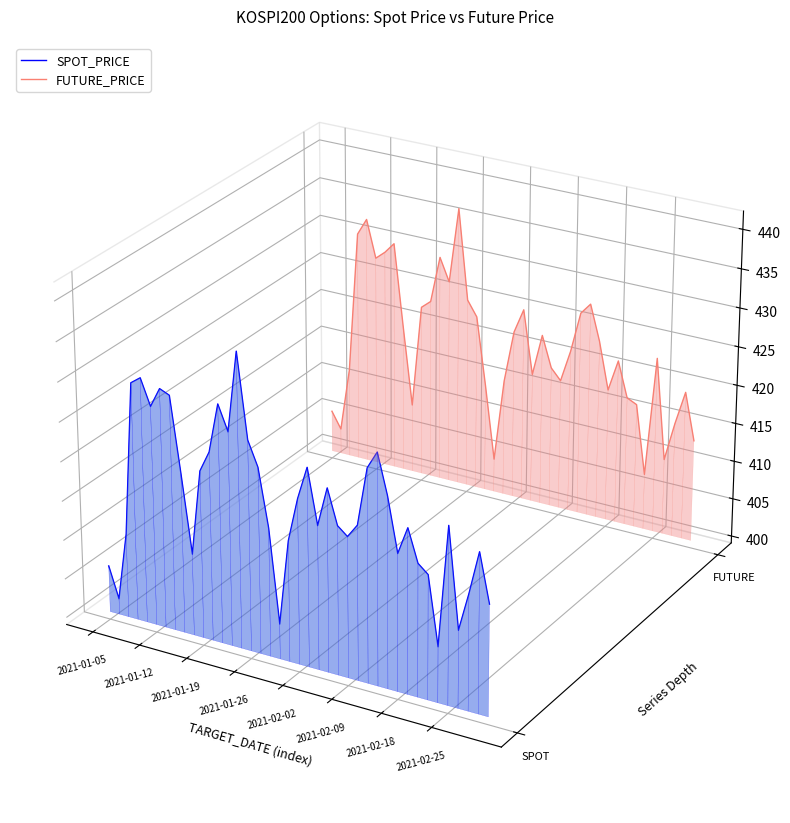

Is the value of FUTURE_PRICE at 39 greater than the value of SPOT_PRICE at 31?

Yes